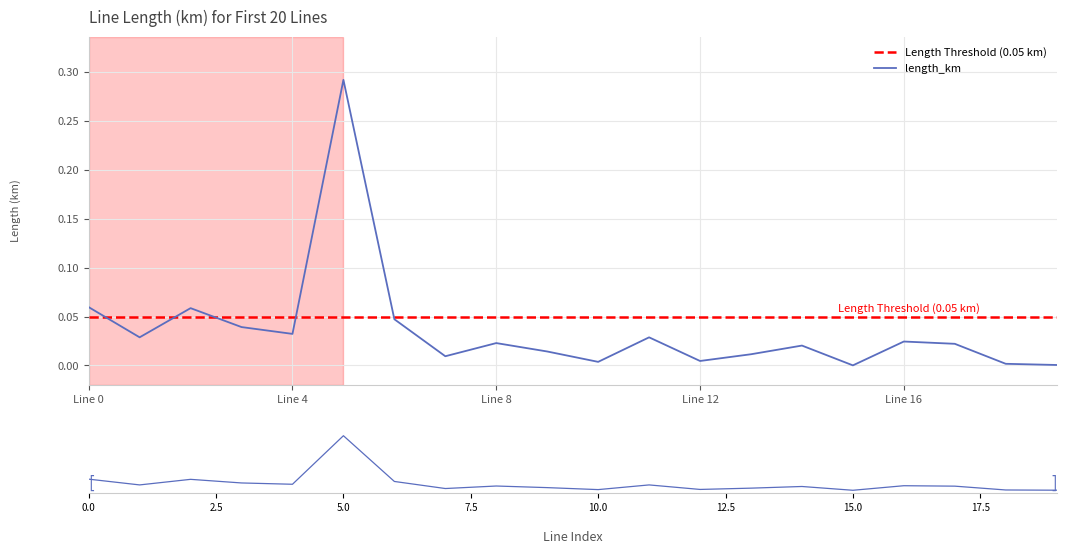

The chart shows a value of 0.0 at Line 8. True or false?

True